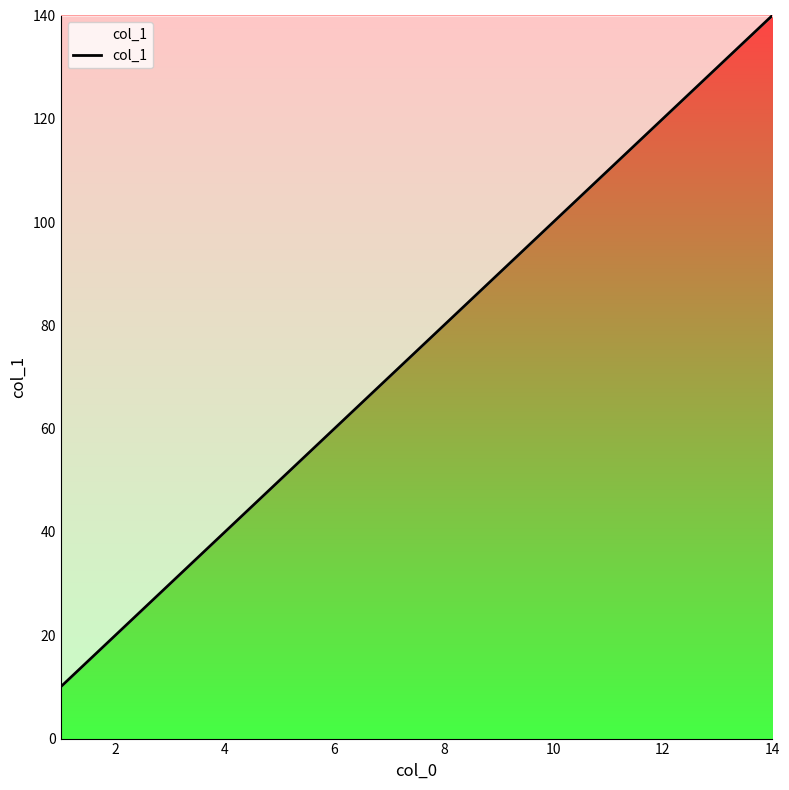

What is the difference between the maximum and minimum values?

130